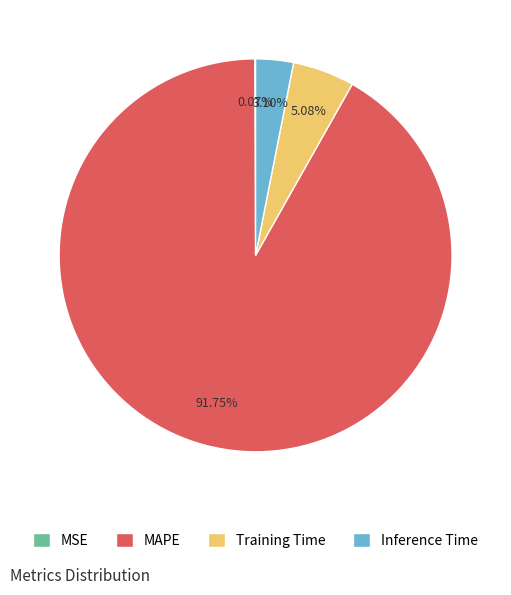

Which slice represents more than half of the pie?

MAPE